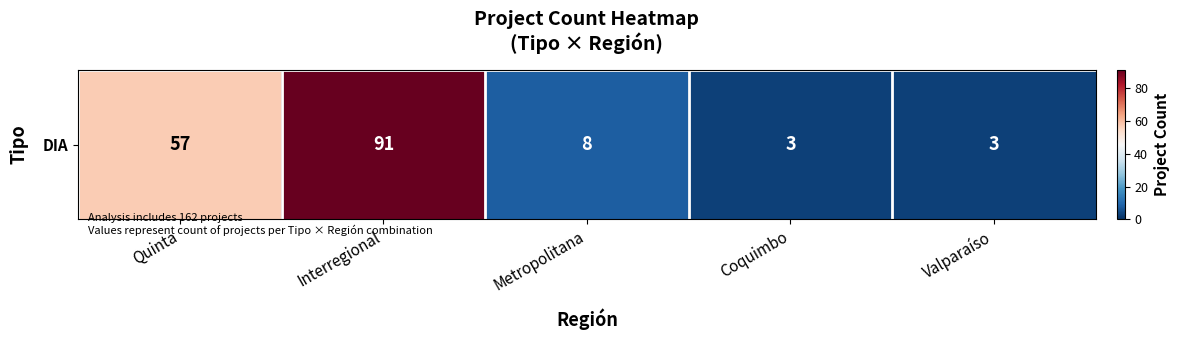

What is the greatest value displayed?

91